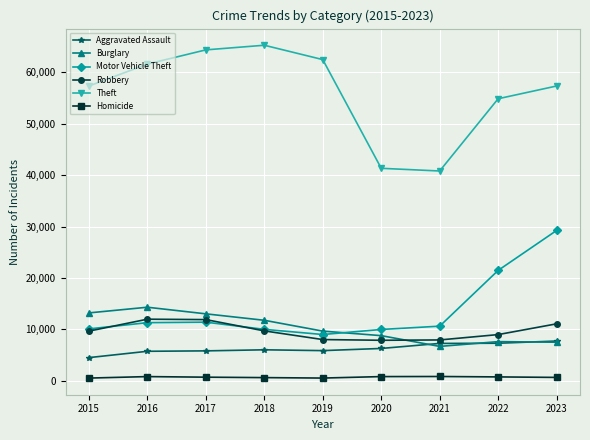

Which series has the largest range (max minus min)?

Theft